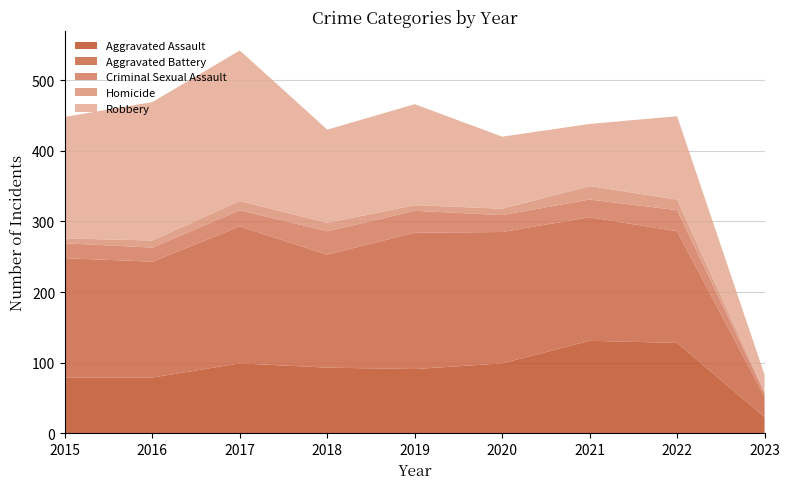

Reading left to right, what are all the values shown in this chart?

Aggravated Assault: 79	79	99	93	91	99	131	128	23
Aggravated Battery: 169	164	194	160	193	186	175	158	29
Criminal Sexual Assault: 21	20	23	33	31	24	25	30	5
Homicide: 7	10	13	12	8	9	19	15	2
Robbery: 172	196	213	132	143	102	88	118	24